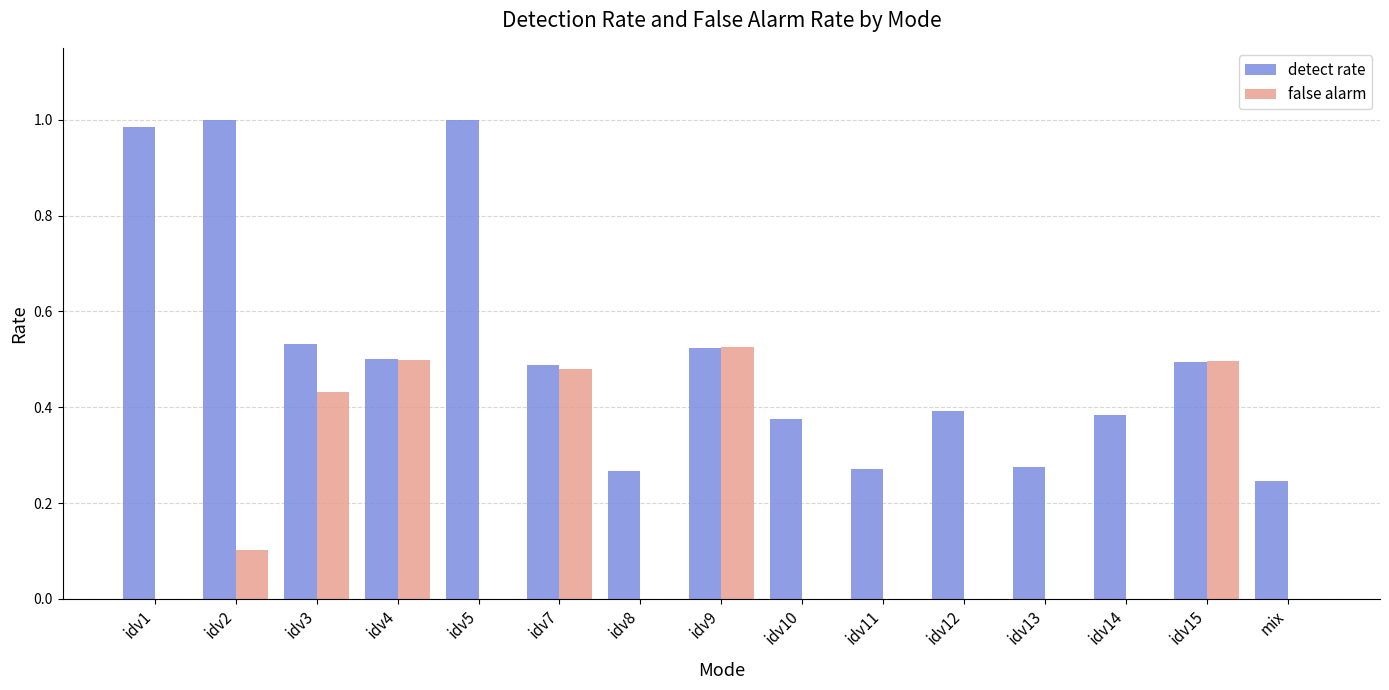

Between idv7 and idv13, which series saw the biggest shift?

false alarm